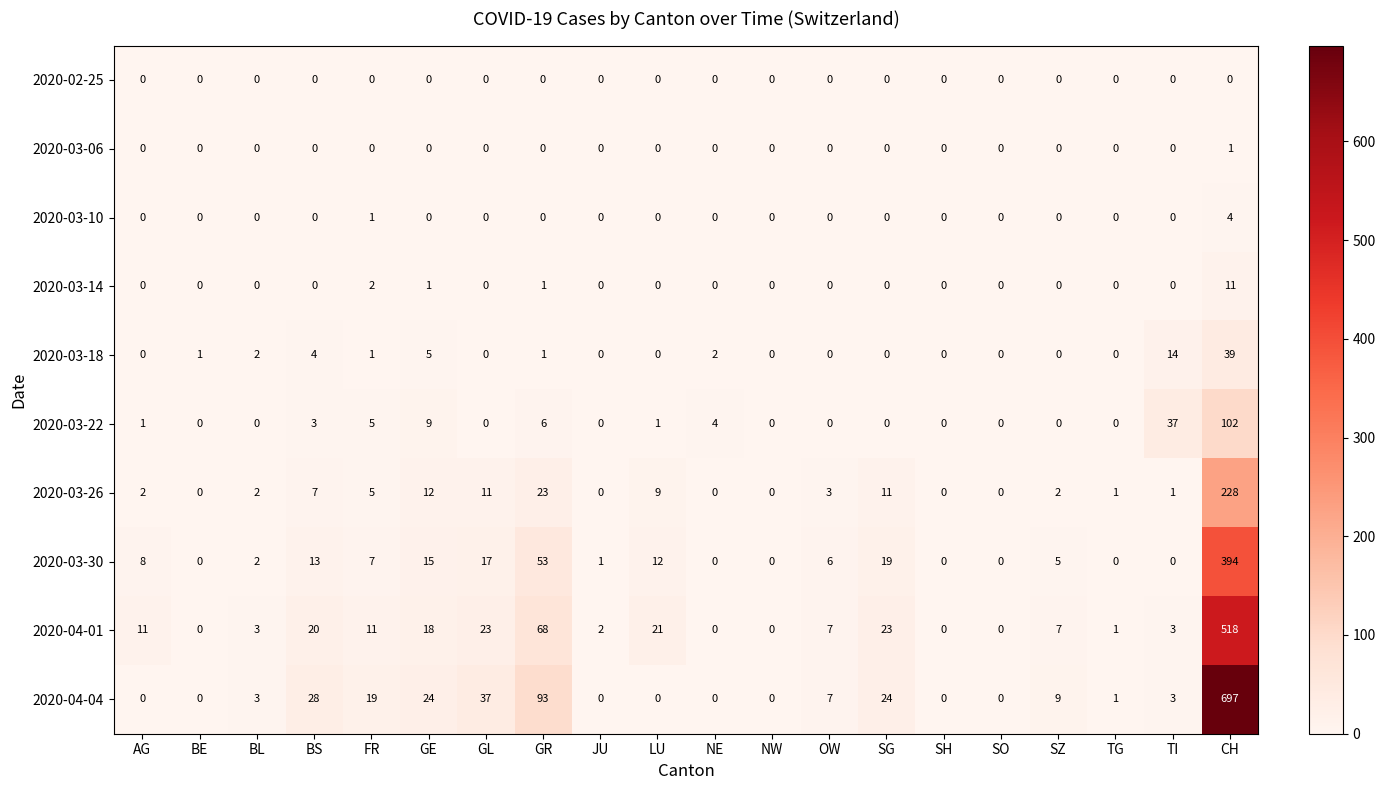

What is the total value across all series at JU?

3